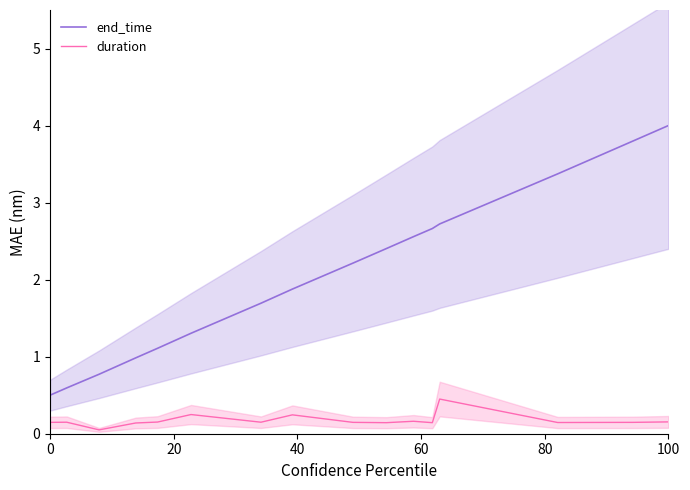

What is the difference between the maximum and minimum values in the end_time series?

3.5